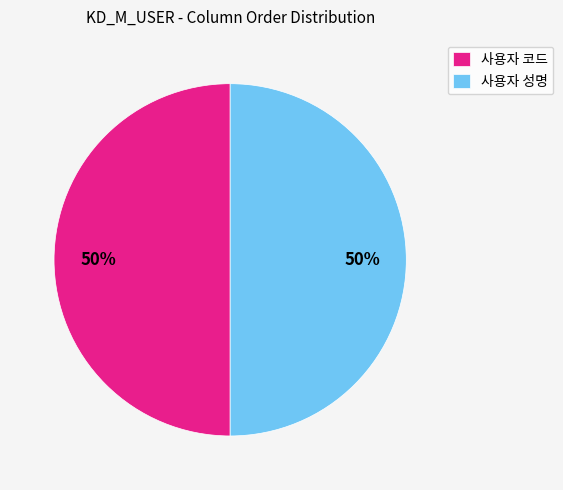

To the nearest percent, what is the difference between the largest and smallest slice percentages?

0%